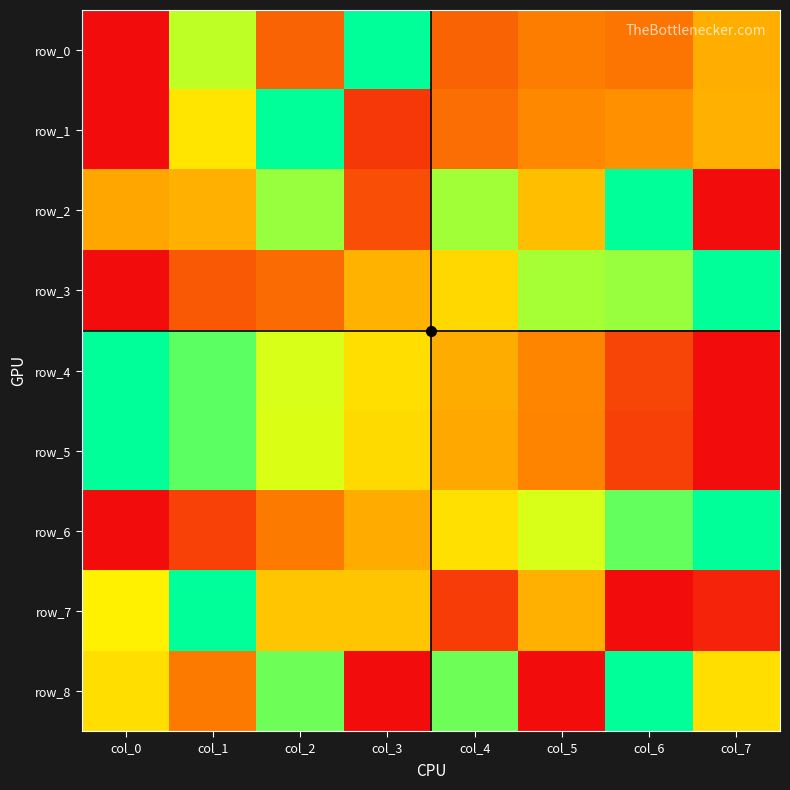

What is the difference between the second highest and second lowest values in the row_7 series?

0.6